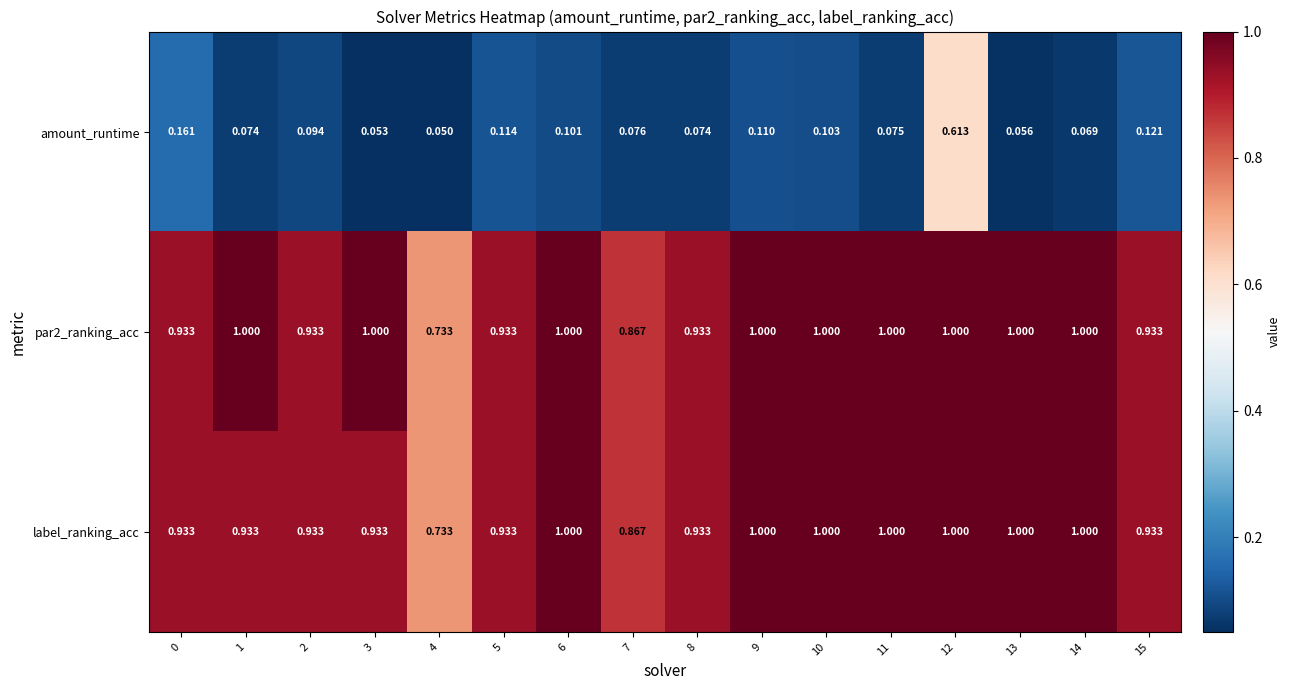

What is the spread (max minus min) of values at 15?

0.8